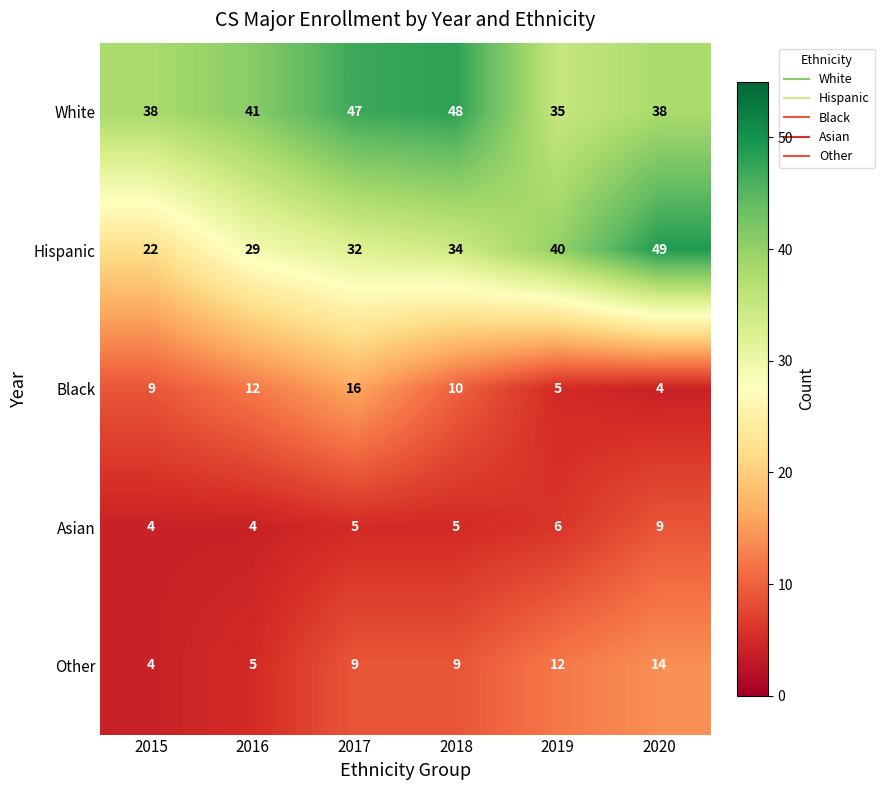

What is the difference between the highest and lowest values at 2018?

43